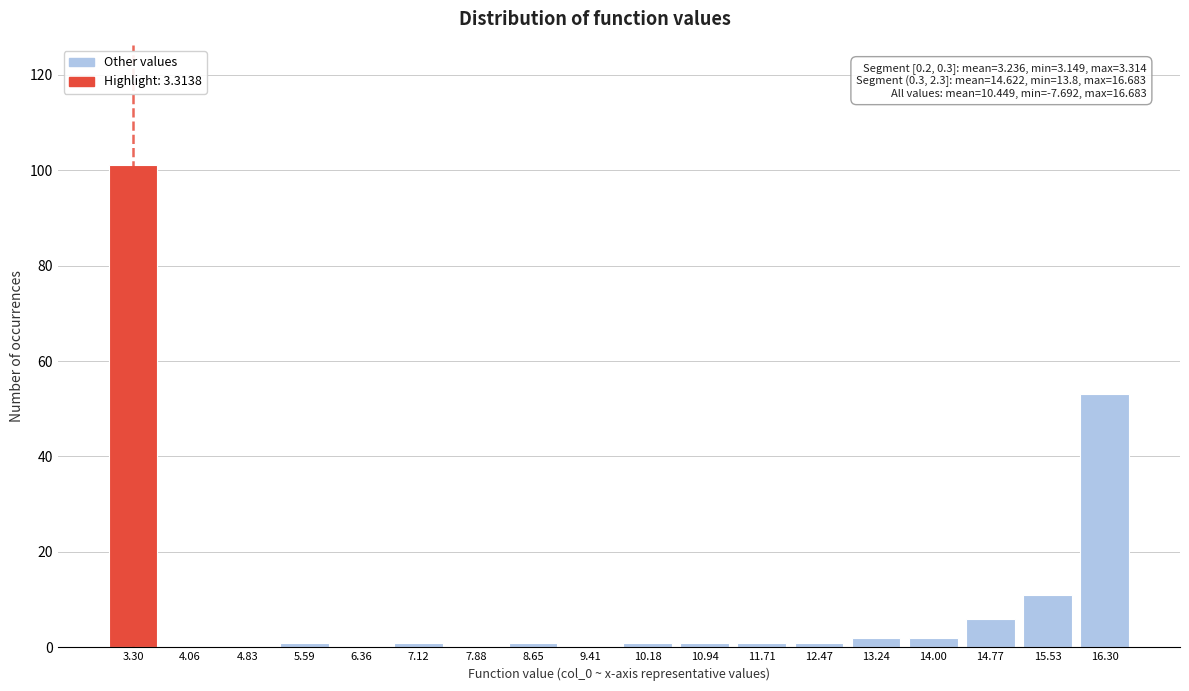

Reading left to right, transcribe all the data shown in this chart.

3.30=101	4.06=0	4.83=0	5.59=1	6.36=0	7.12=1	7.88=0	8.65=1	9.41=0	10.18=1	10.94=1	11.71=1	12.47=1	13.24=2	14.00=2	14.77=6	15.53=11	16.30=53